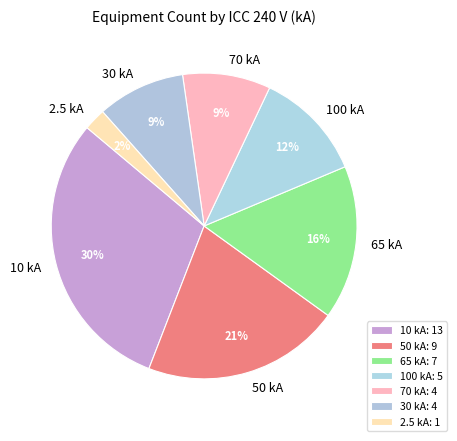

Combined, do 100 kA and 70 kA account for over 50%?

No